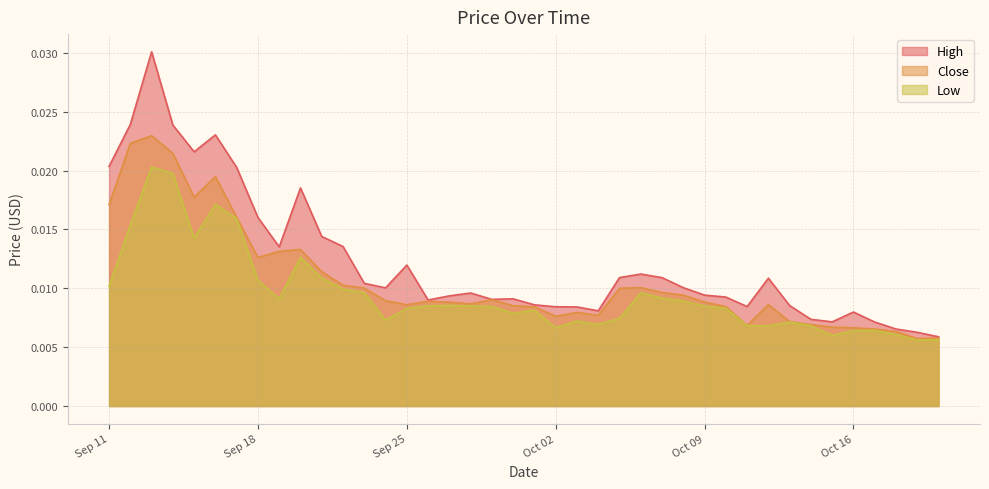

Count the Close values in the range 0 to 1.

40